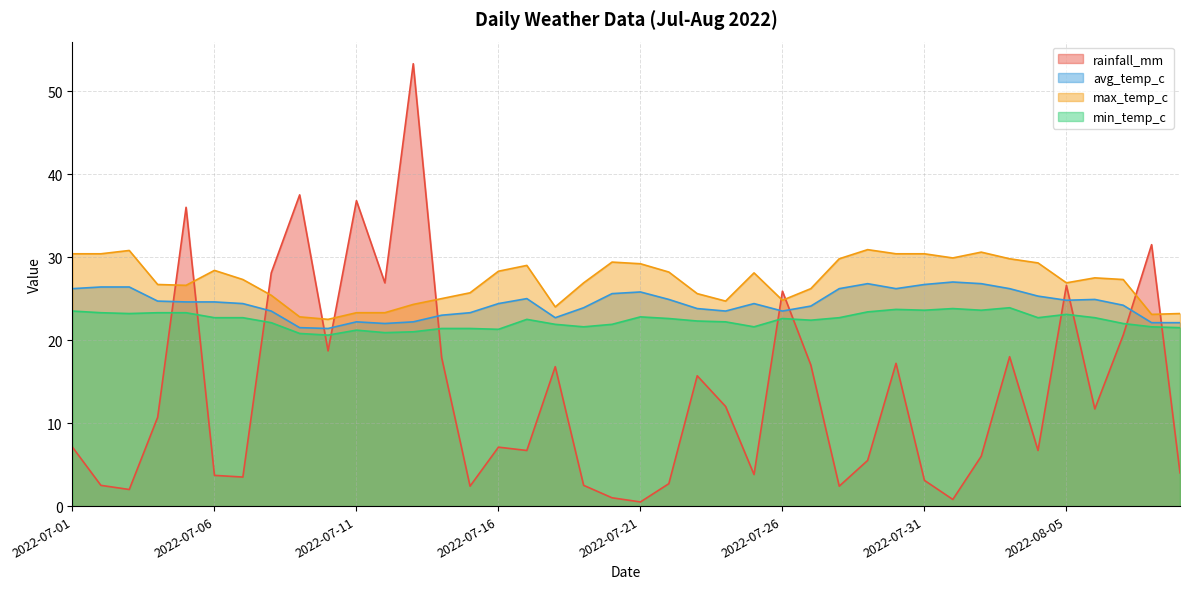

Which series has the largest total across all categories?

max_temp_c